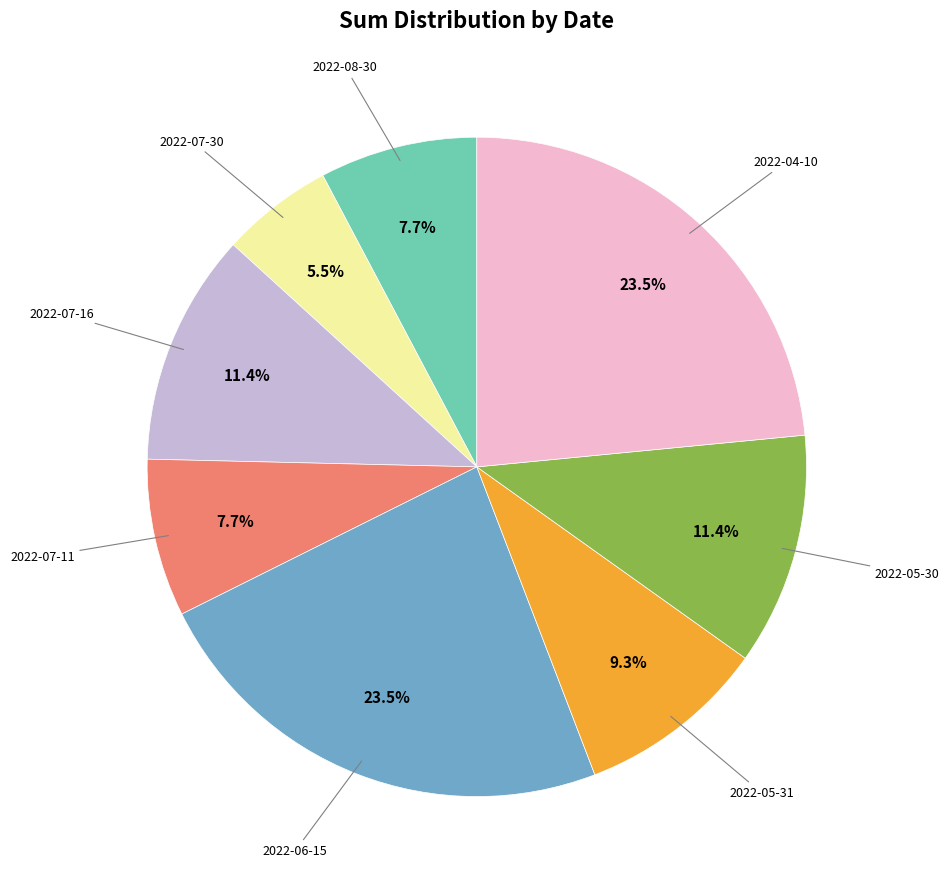

True or false: 2022-08-30 accounts for 8% of the total.

True